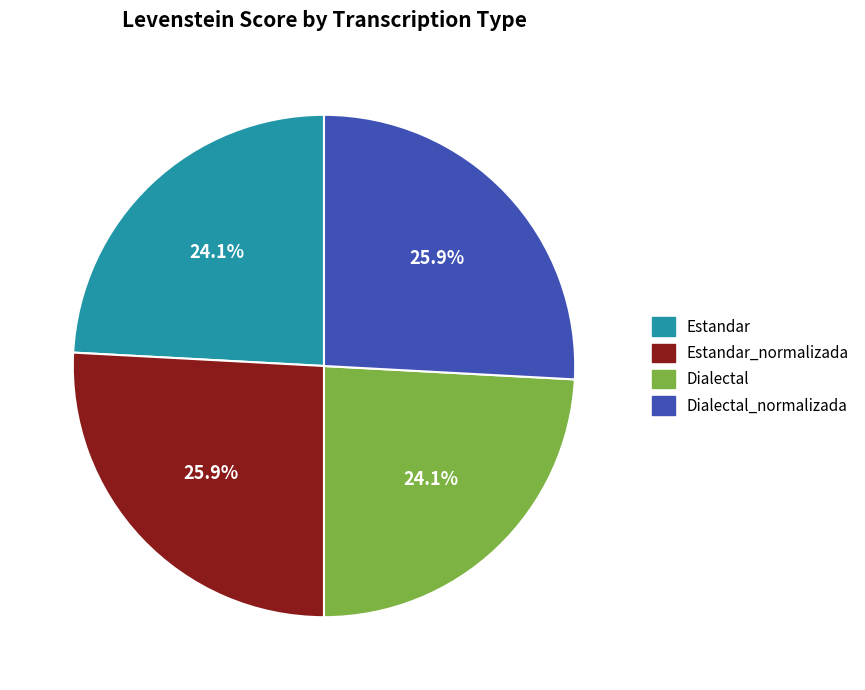

Between Dialectal_normalizada and Dialectal, which is larger?

Dialectal_normalizada